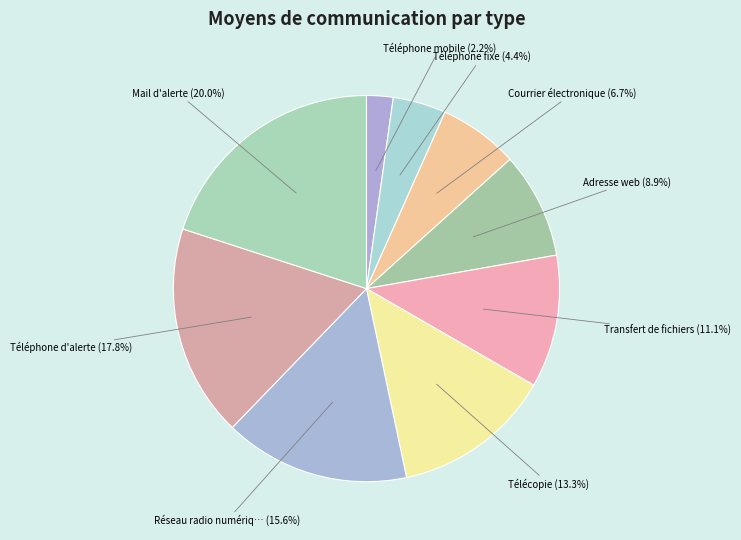

How many slices are in this pie chart?

9